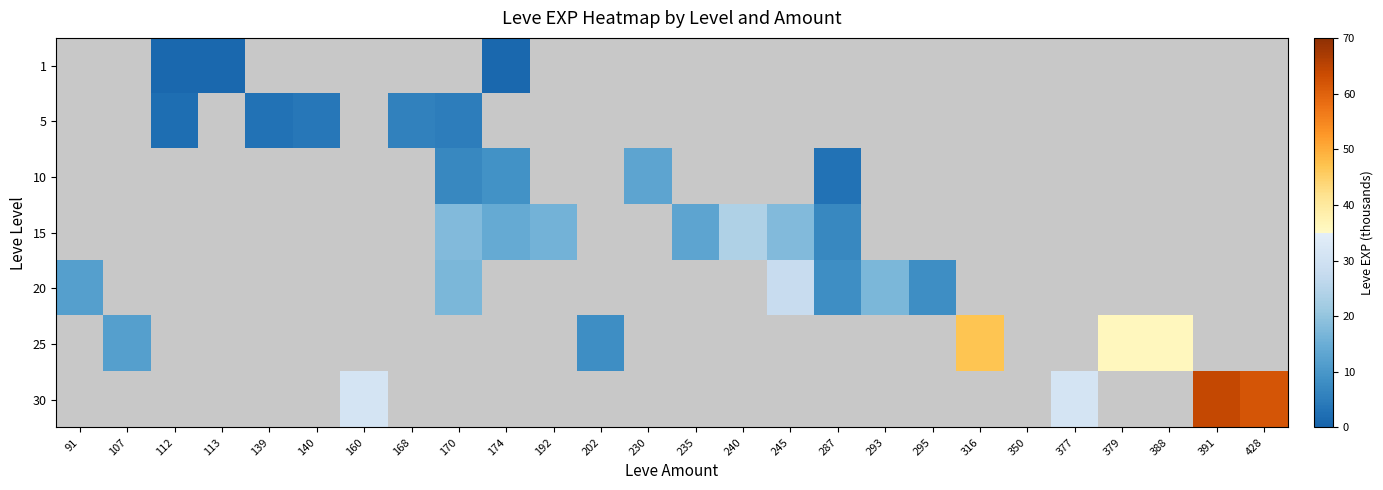

The value of 10 at 174 is 9.0. True or false?

True